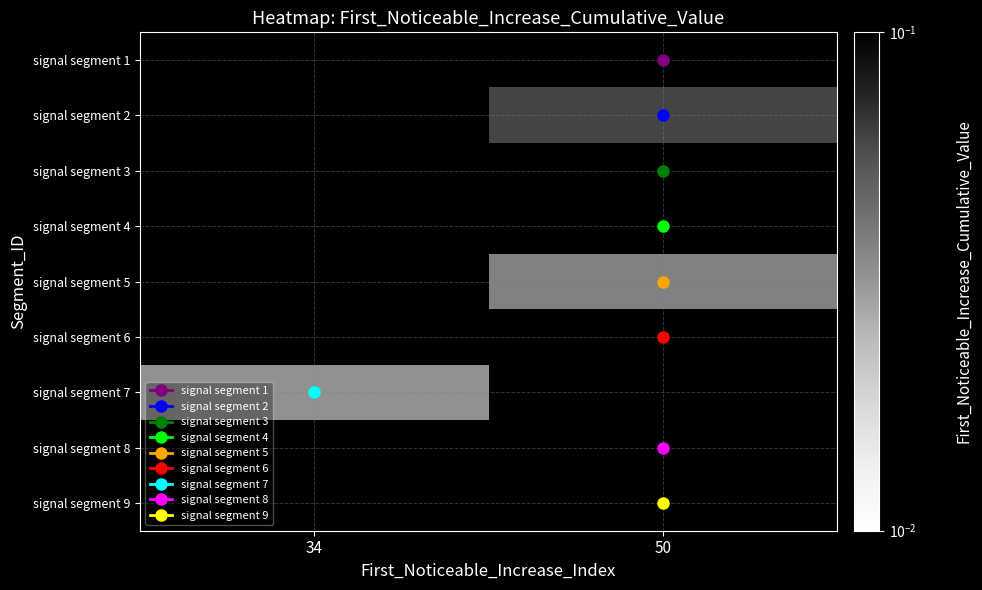

How many data points does each series have?

2